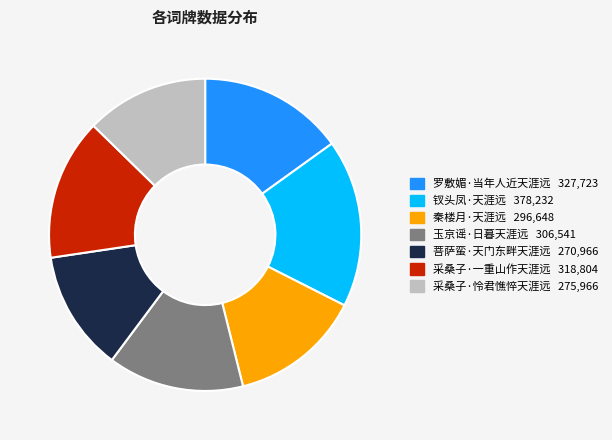

Is there any slice that represents more than half of the pie?

No